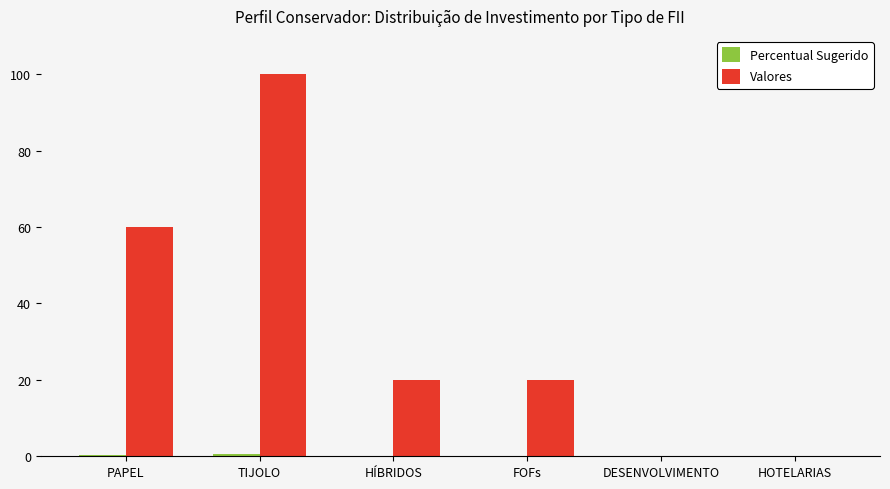

What is the sum of all Valores values?

200.0